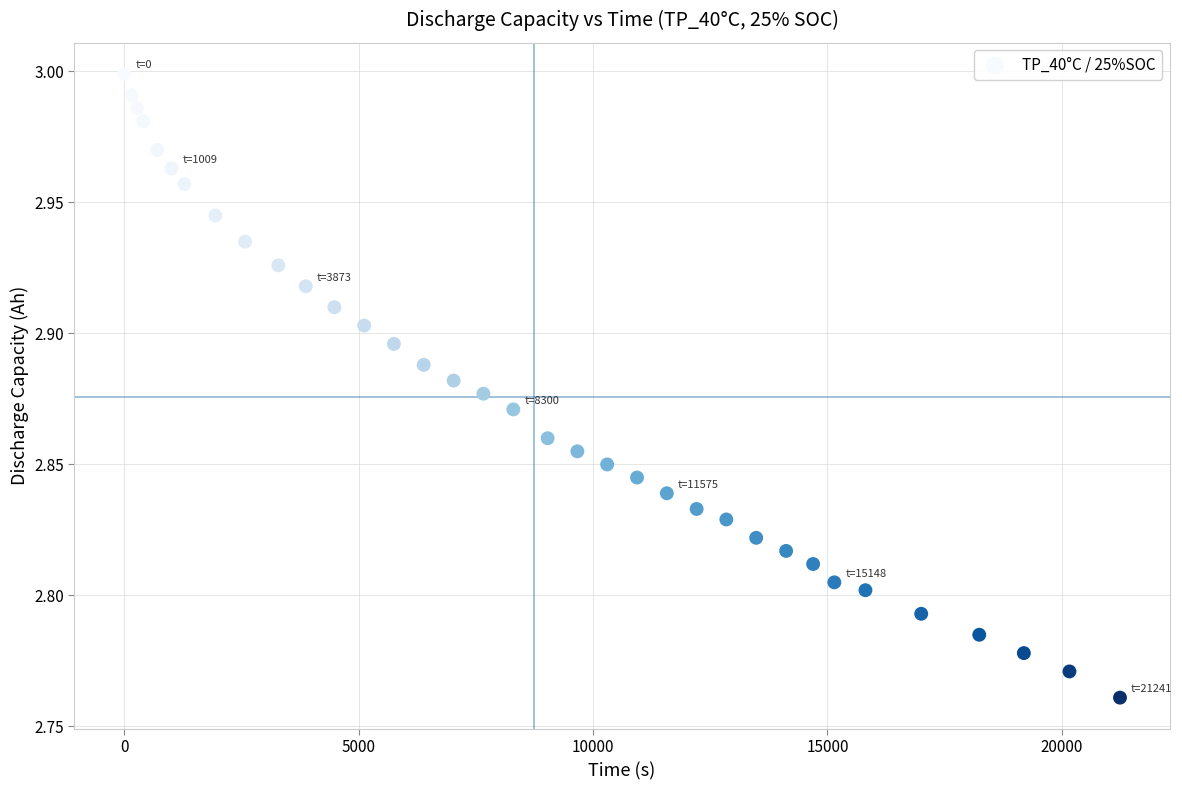

What is the range of X values (max minus min)?

21241.0